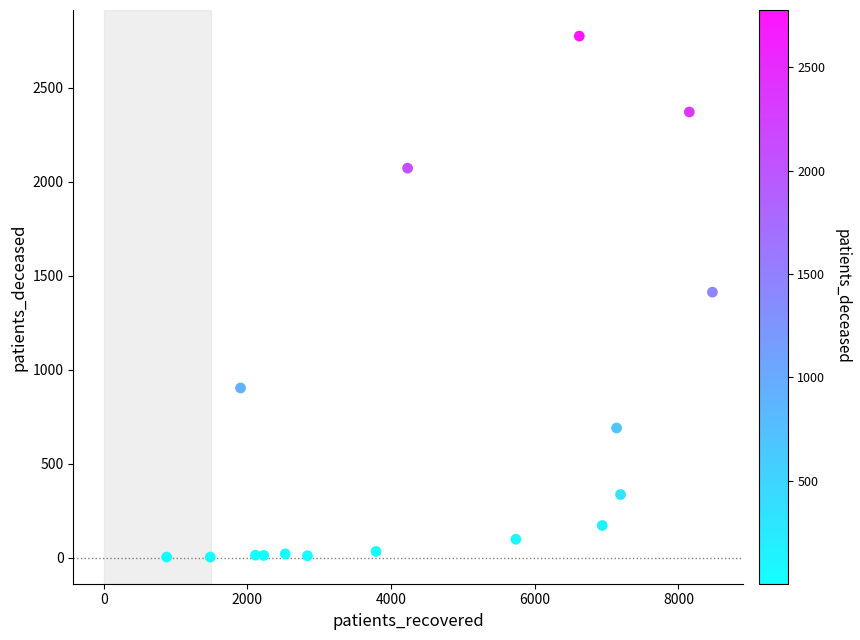

What is the range of Y values (max minus min)?

2773